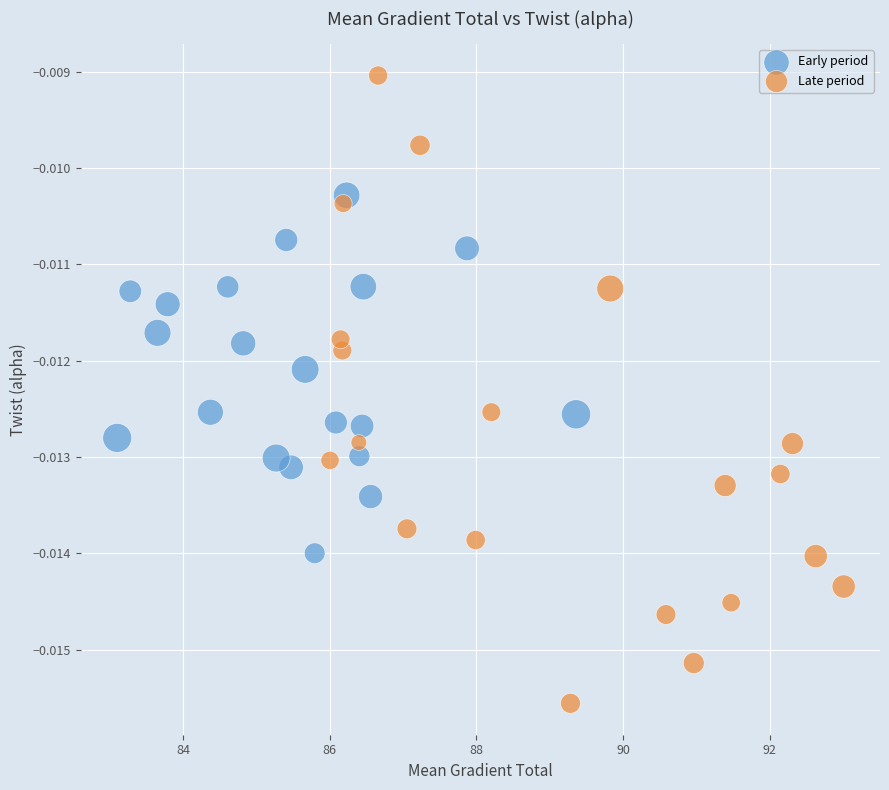

Which series has the widest spread of Y values?

Late period